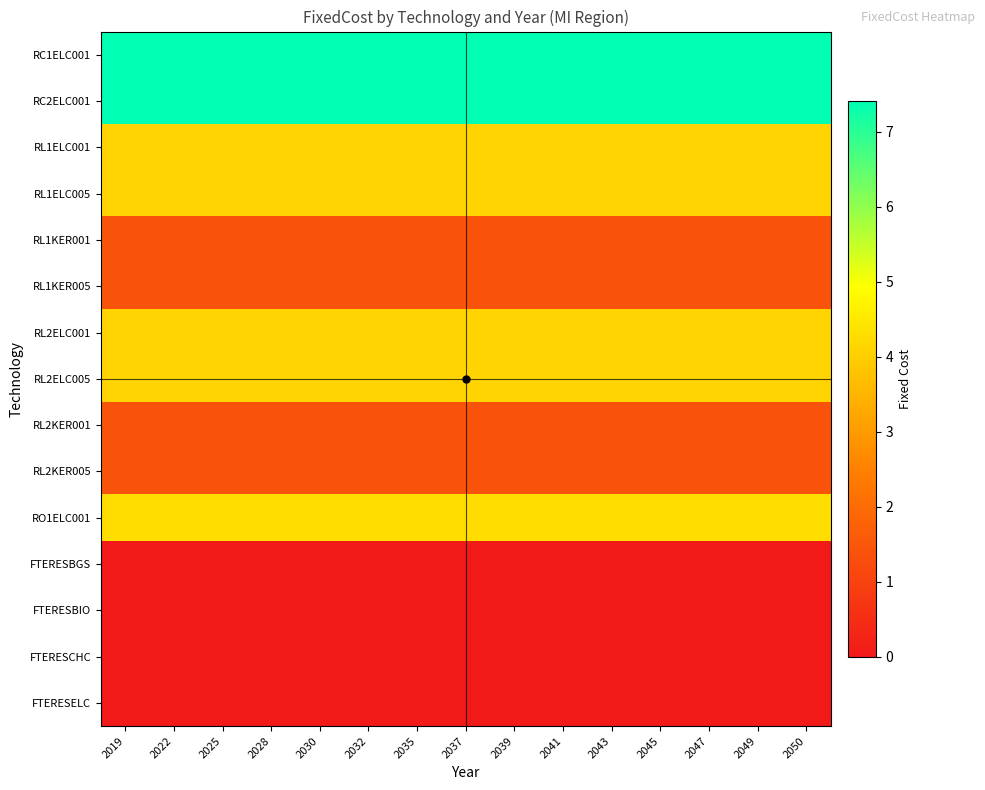

At how many categories does at least one series exceed 1?

15